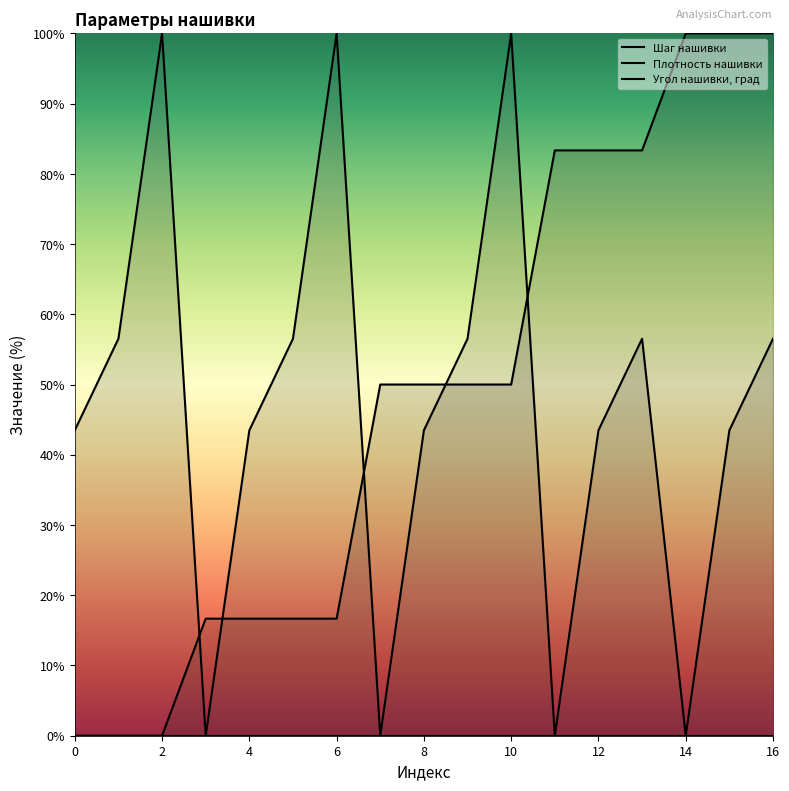

Reading right to left, what are all the values shown in this chart?

Шаг нашивки: 16=100.0	15=100.0	14=100.0	13=83.3	12=83.3	11=83.3	10=50.0	9=50.0	8=50.0	7=50.0	6=16.7	5=16.7	4=16.7	3=16.7	2=0.0	1=0.0	0=0.0
Плотность нашивки: 16=56.5	15=43.5	14=0.0	13=56.5	12=43.5	11=0.0	10=100.0	9=56.5	8=43.5	7=0.0	6=100.0	5=56.5	4=43.5	3=0.0	2=100.0	1=56.5	0=43.5